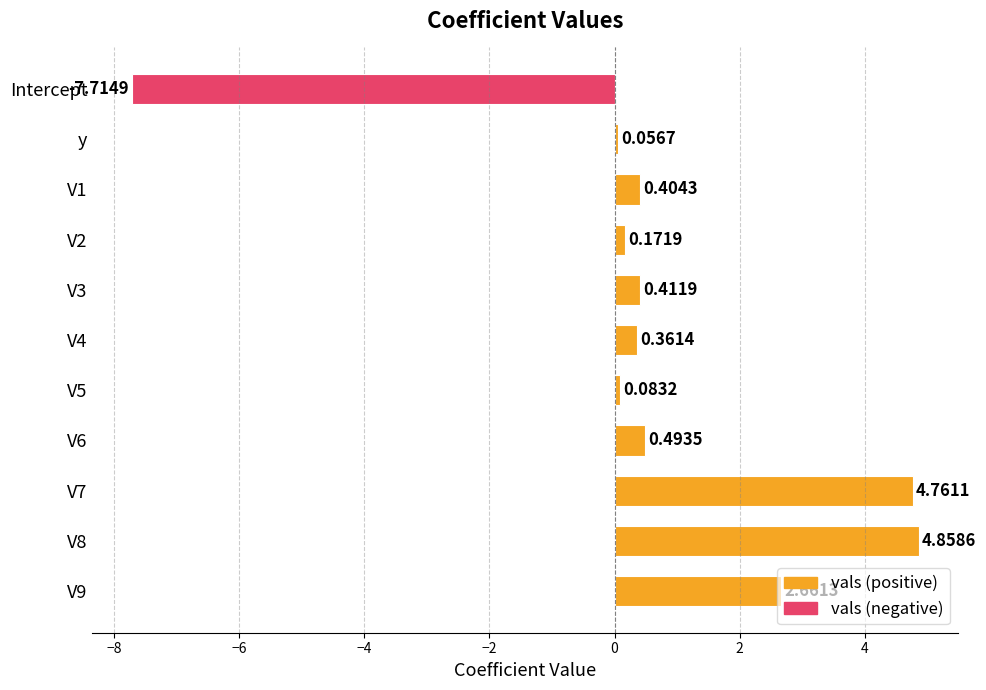

True or false: the data shows -7.7 at Intercept.

True